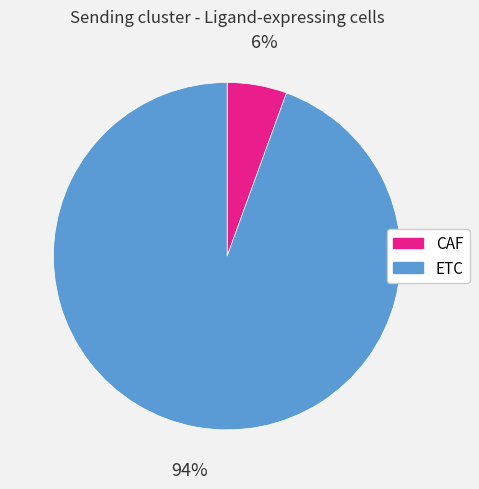

Does any single category account for the majority?

Yes